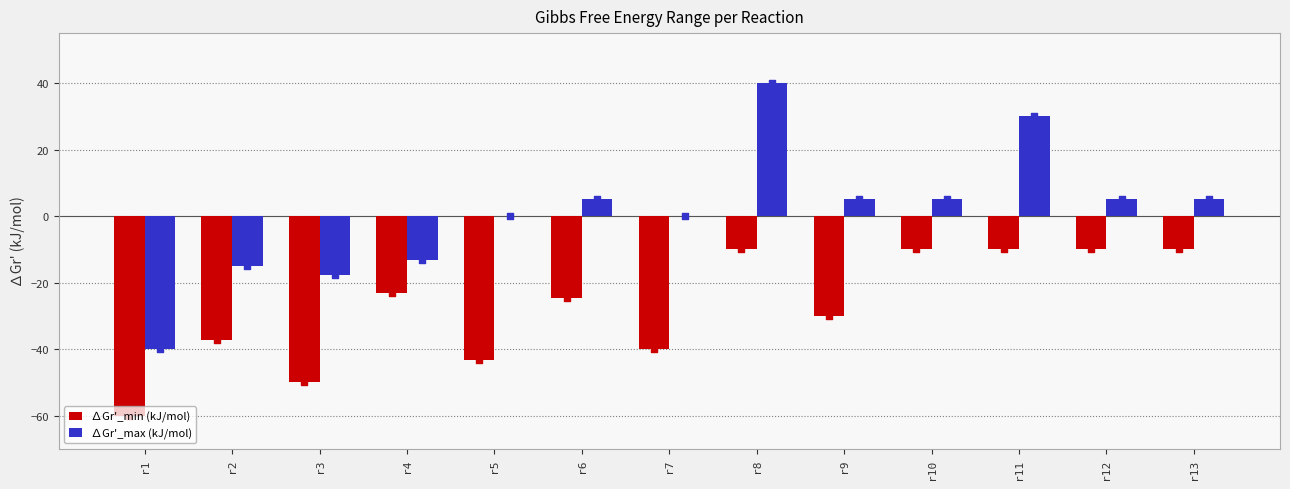

What are all the series names shown in the legend?

∆Gr'_min (kJ/mol), ∆Gr'_max (kJ/mol)